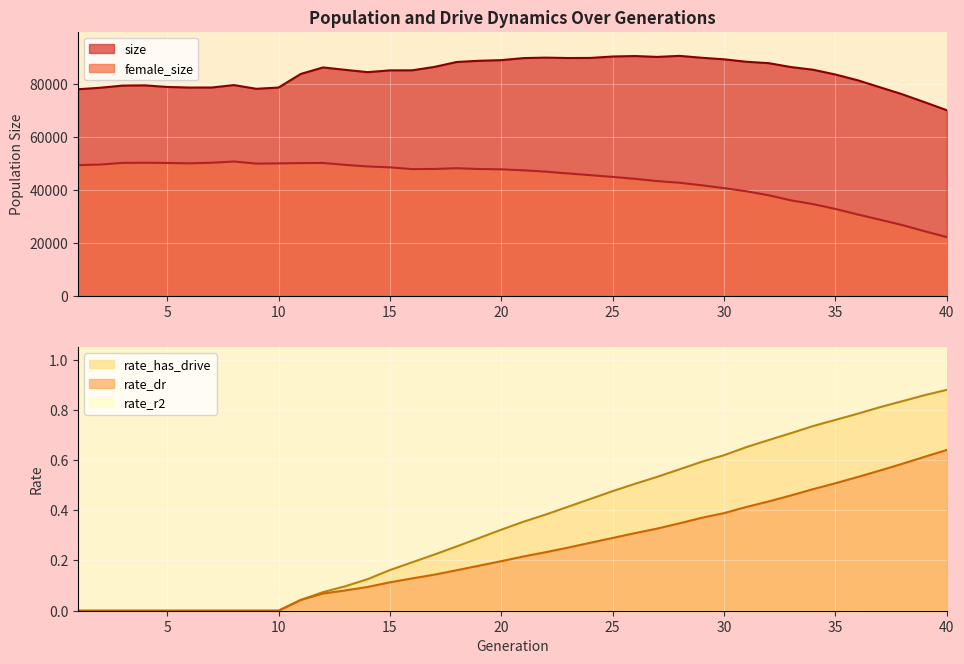

Reading left to right, transcribe all the data shown in this chart.

size: 1=77924.0	2=78483.0	3=79295.0	4=79384.0	5=78787.0	6=78550.0	7=78569.0	8=79494.0	9=78089.0	10=78549.0	11=83700.0	12=86153.0	13=85244.0	14=84369.0	15=85047.0	16=85067.0	17=86353.0	18=88213.0	19=88668.0	20=88910.0	21=89682.0	22=89860.0	23=89707.0	24=89743.0	25=90280.0	26=90462.0	27=90130.0	28=90525.0	29=89808.0	30=89224.0	31=88301.0	32=87778.0	33=86303.0	34=85284.0	35=83483.0	36=81316.0	37=78672.0	38=76024.0	39=73045.0	40=70006.0
female_size: 1=49254.0	2=49484.0	3=50098.0	4=50156.0	5=50072.0	6=49934.0	7=50162.0	8=50615.0	9=49832.0	10=49911.0	11=50025.0	12=50078.0	13=49357.0	14=48756.0	15=48419.0	16=47752.0	17=47808.0	18=48092.0	19=47791.0	20=47675.0	21=47304.0	22=46790.0	23=46114.0	24=45461.0	25=44811.0	26=44080.0	27=43228.0	28=42602.0	29=41649.0	30=40573.0	31=39380.0	32=37880.0	33=35953.0	34=34537.0	35=32708.0	36=30635.0	37=28639.0	38=26626.0	39=24306.0	40=22072.0
rate_dr: 1=0.0	2=0.0	3=0.0	4=0.0	5=0.0	6=0.0	7=0.0	8=0.0	9=0.0	10=0.0	11=0.0	12=0.1	13=0.1	14=0.1	15=0.1	16=0.1	17=0.1	18=0.2	19=0.2	20=0.2	21=0.2	22=0.2	23=0.3	24=0.3	25=0.3	26=0.3	27=0.3	28=0.3	29=0.4	30=0.4	31=0.4	32=0.4	33=0.5	34=0.5	35=0.5	36=0.5	37=0.6	38=0.6	39=0.6	40=0.6
rate_has_drive: 1=0.0	2=0.0	3=0.0	4=0.0	5=0.0	6=0.0	7=0.0	8=0.0	9=0.0	10=0.0	11=0.0	12=0.1	13=0.1	14=0.1	15=0.2	16=0.2	17=0.2	18=0.3	19=0.3	20=0.3	21=0.4	22=0.4	23=0.4	24=0.4	25=0.5	26=0.5	27=0.5	28=0.6	29=0.6	30=0.6	31=0.7	32=0.7	33=0.7	34=0.7	35=0.8	36=0.8	37=0.8	38=0.8	39=0.9	40=0.9